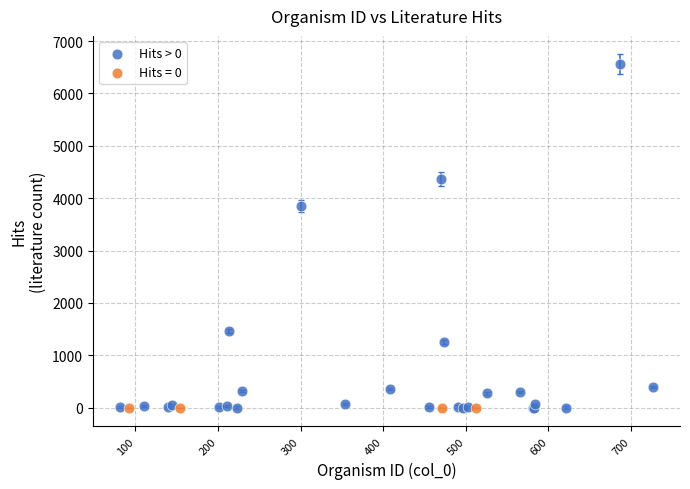

What are all the series names shown in the legend?

Hits > 0, Hits = 0